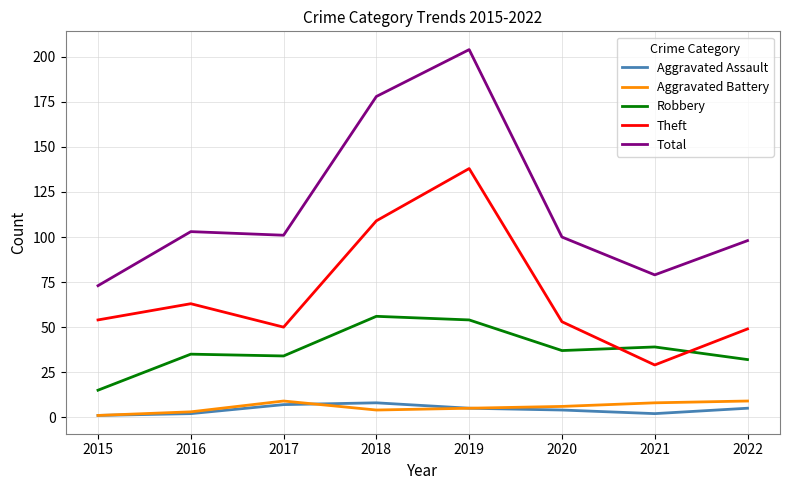

Where is the first local maximum for Theft?

2016